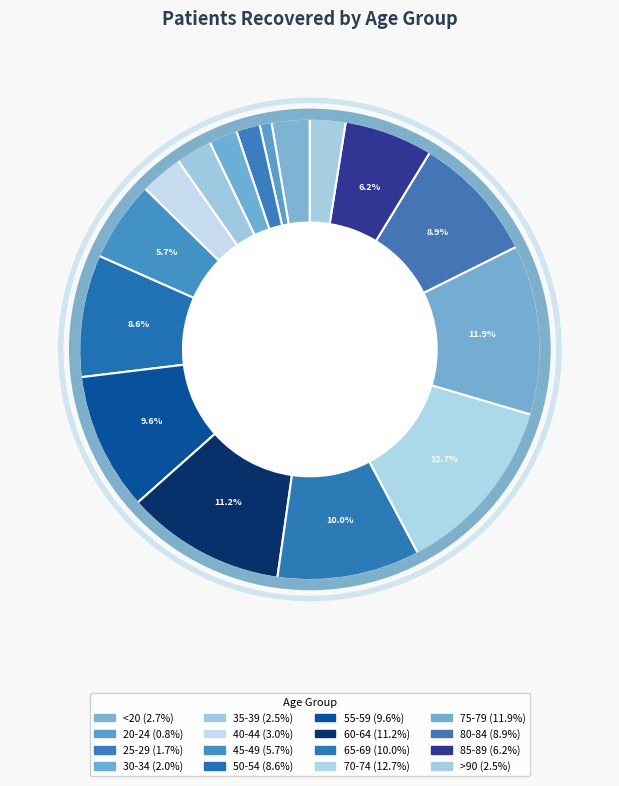

Does <20 account for over 50% of the chart?

No